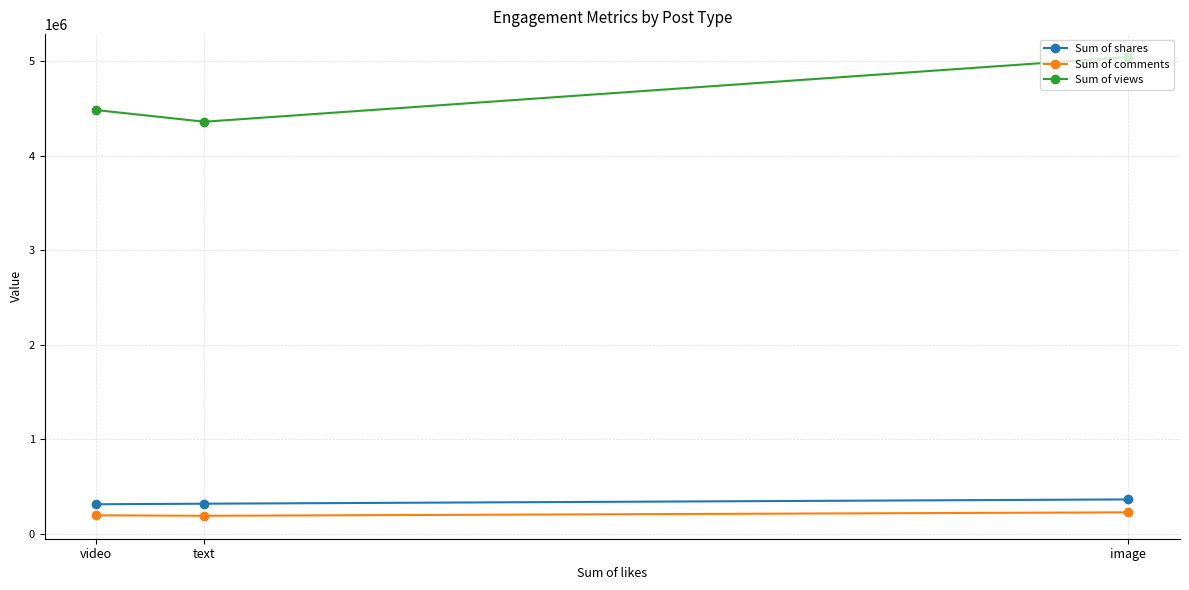

What position from the left is video?

1